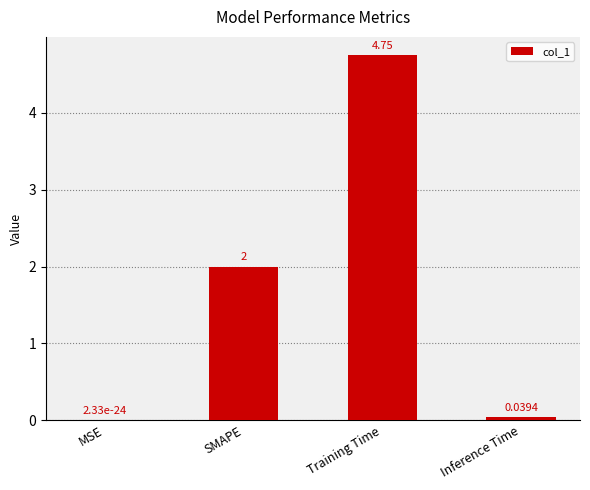

Where is the data nearest to the value 2?

SMAPE